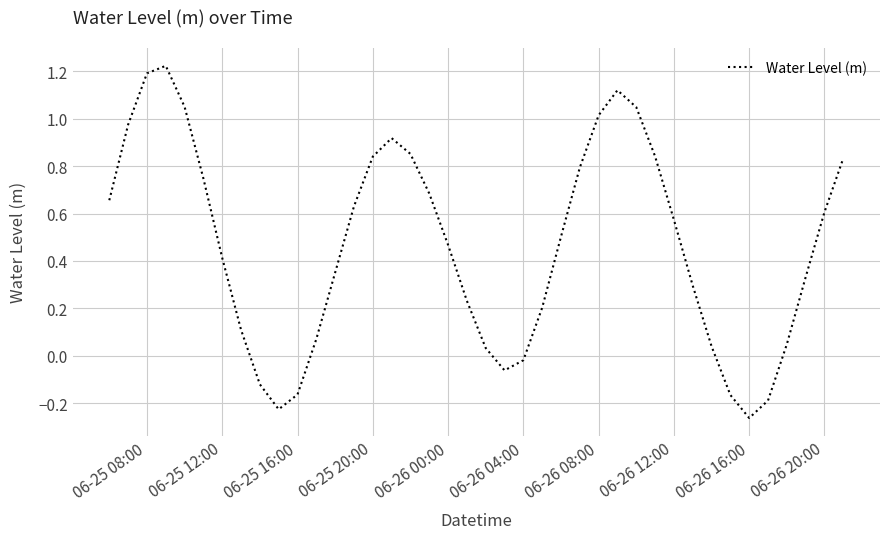

What is the difference between the maximum and minimum values?

1.5